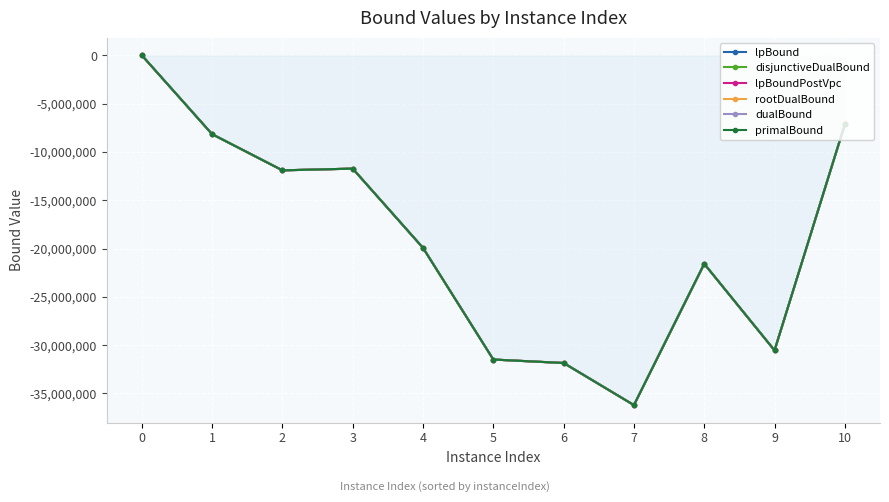

What is the total value across all series at 6?

-191135049.4